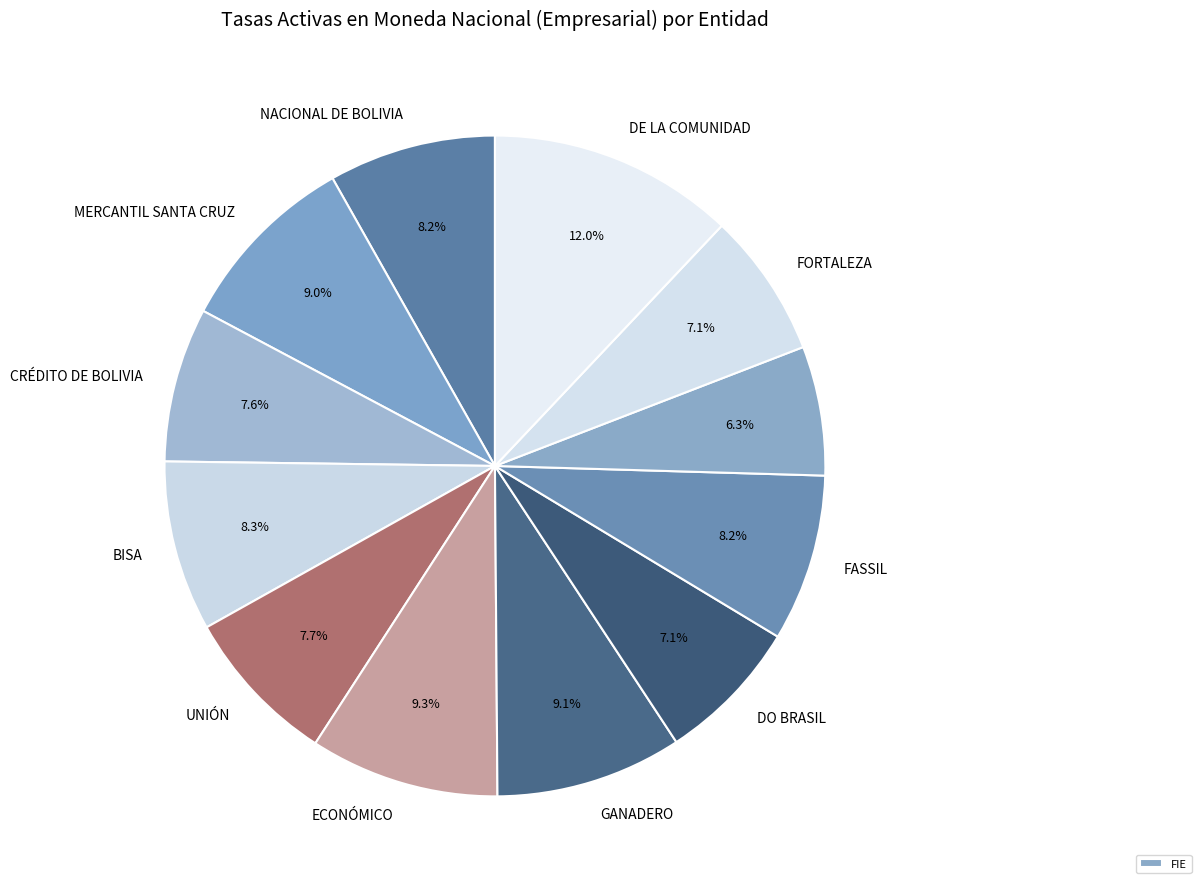

Rank the categories by value from highest to lowest.

DE LA COMUNIDAD, ECONÓMICO, GANADERO, MERCANTIL SANTA CRUZ, BISA, NACIONAL DE BOLIVIA, FASSIL, UNIÓN, CRÉDITO DE BOLIVIA, DO BRASIL, FORTALEZA, FIE